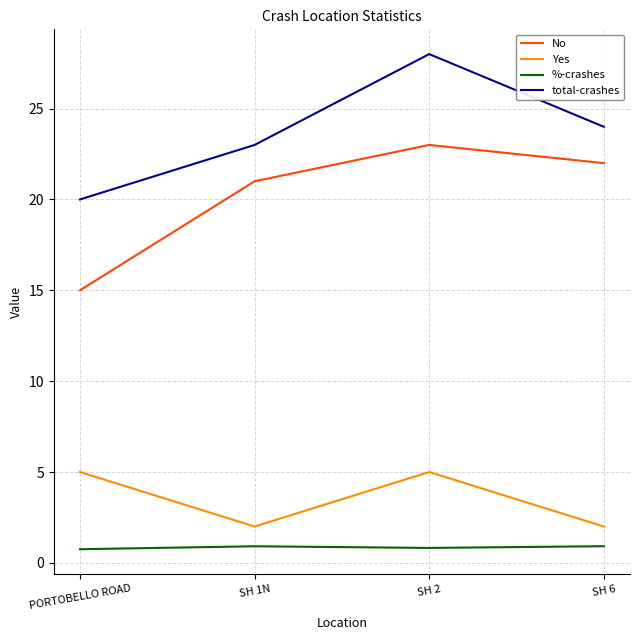

At how many categories does at least one series exceed 9?

4